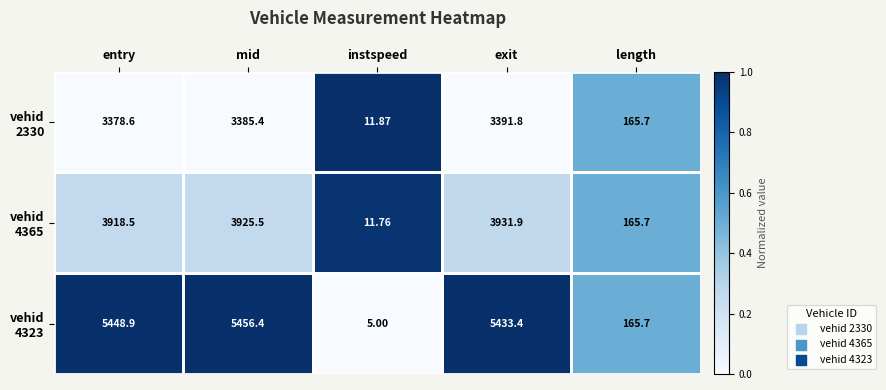

At which category does the chart reach its peak across all series?

mid